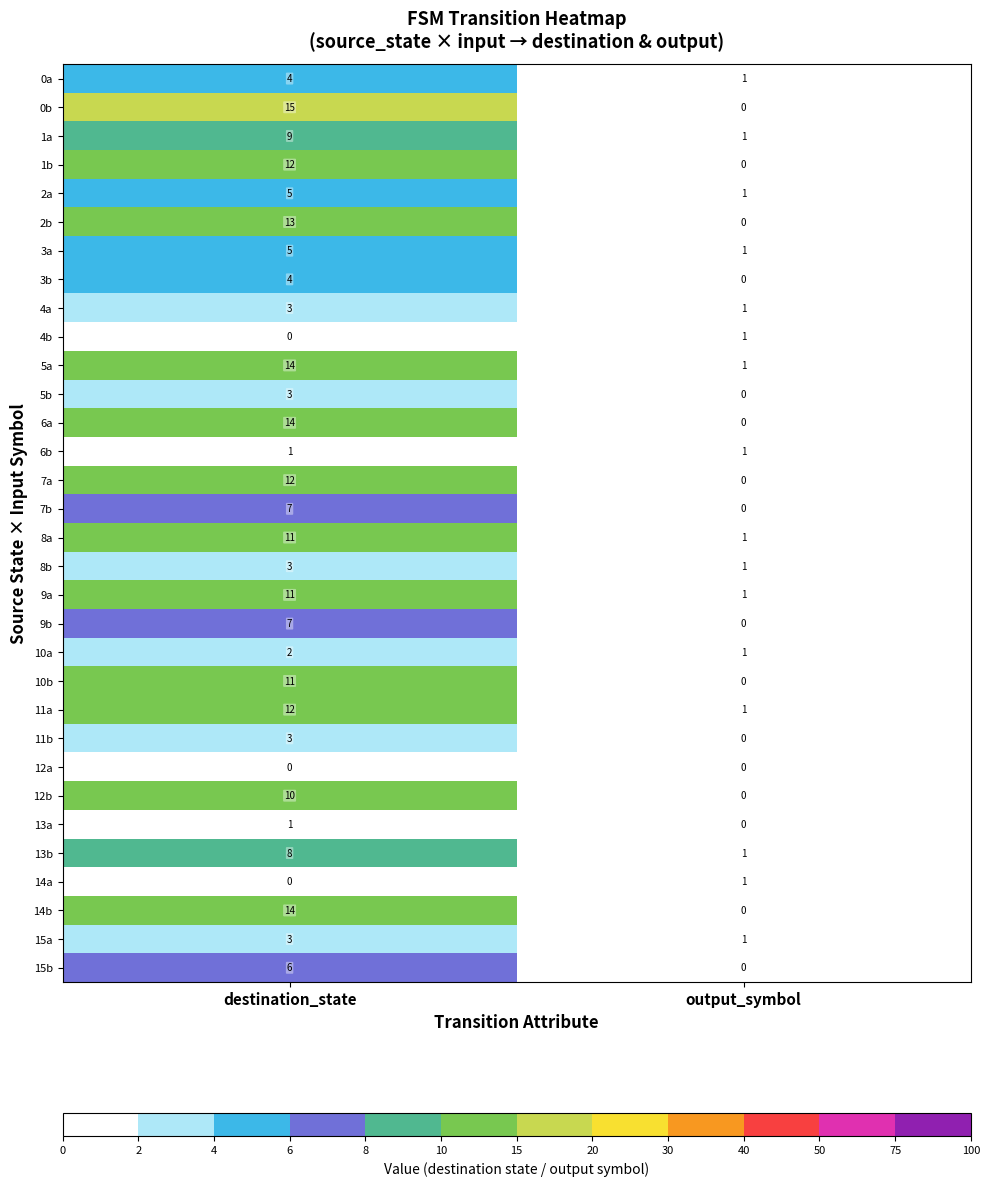

What is the sum of all 11b values?

3